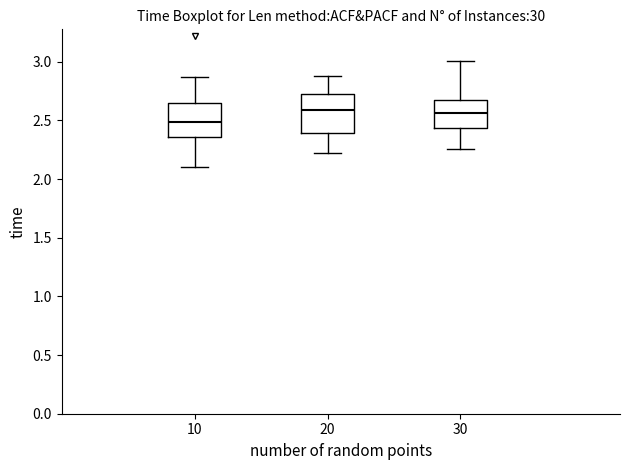

Where does the upper whisker of the box at x = 30 end on the y-axis? The values are not printed on the chart, so give them approximately, as read against the axis.

3.00